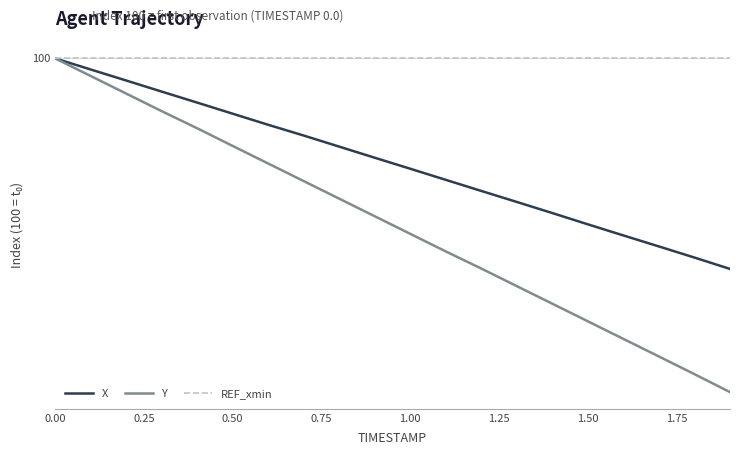

What is the smallest value displayed?

99.6